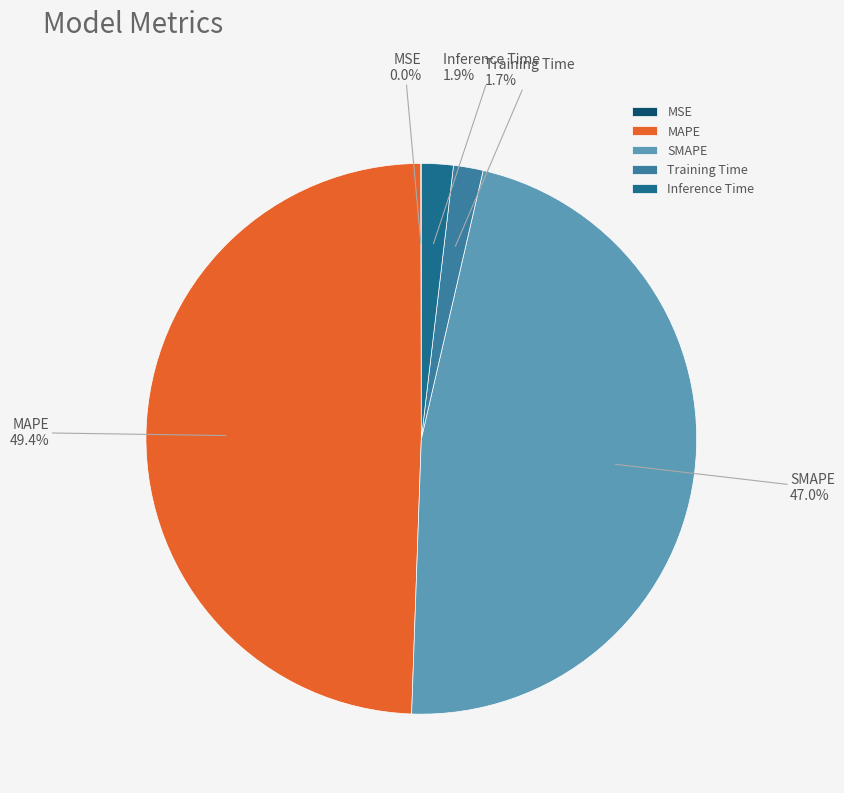

What is the largest slice in the pie chart?

MAPE